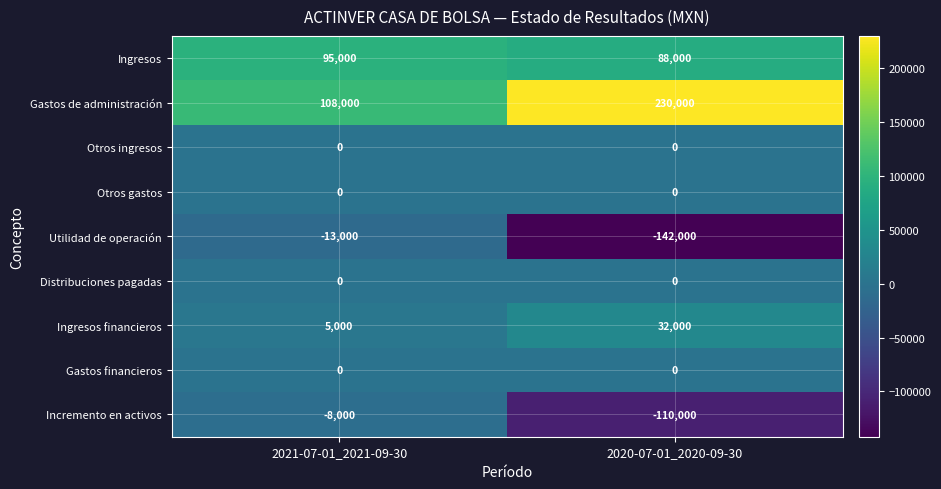

What is the minimum value for Ingresos?

88000